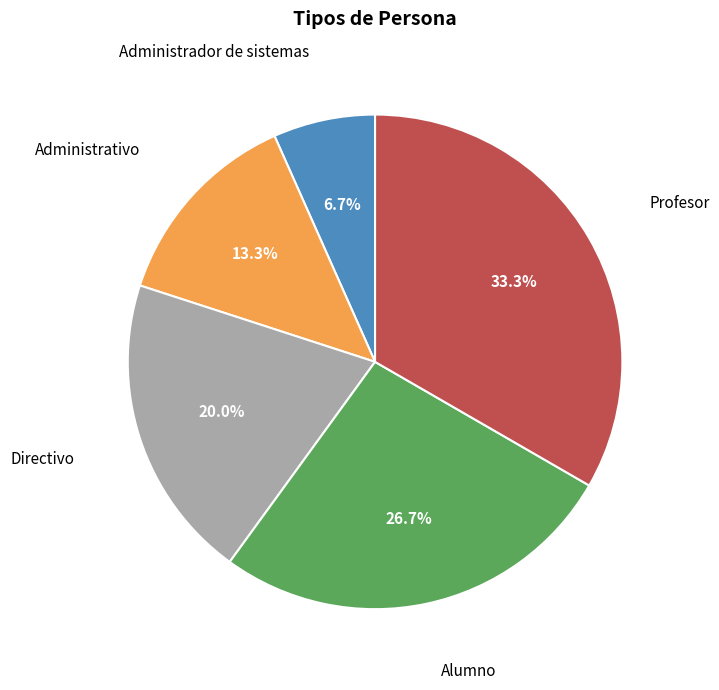

Is there a majority slice in this chart?

No